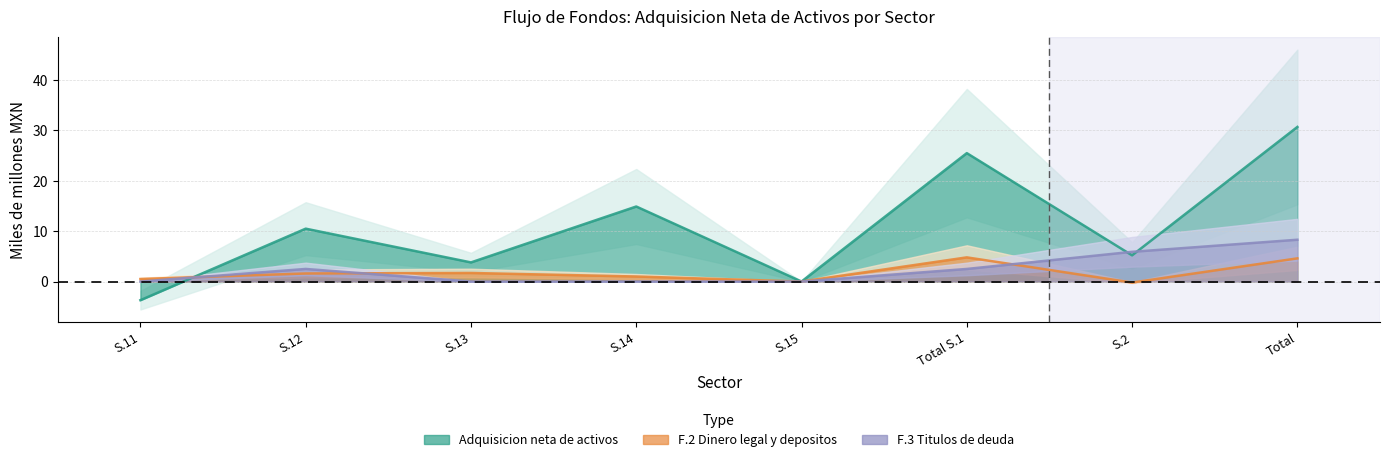

Which has a higher value, S.15 or S.12?

S.12